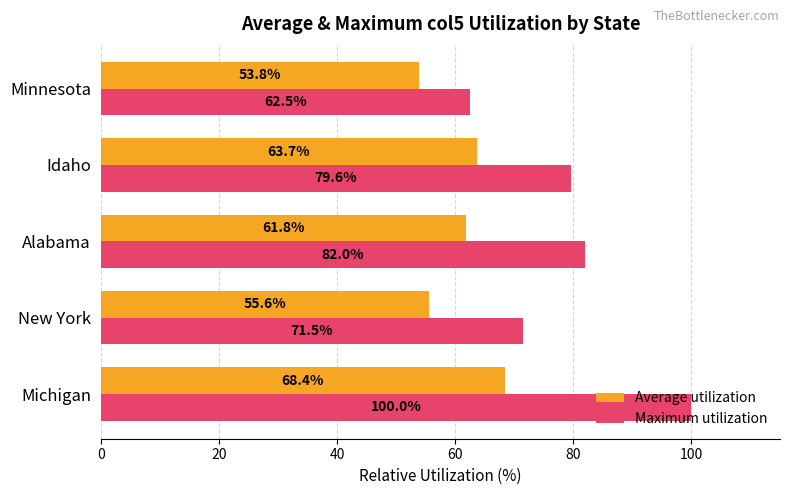

Count the number of categories in the chart.

5